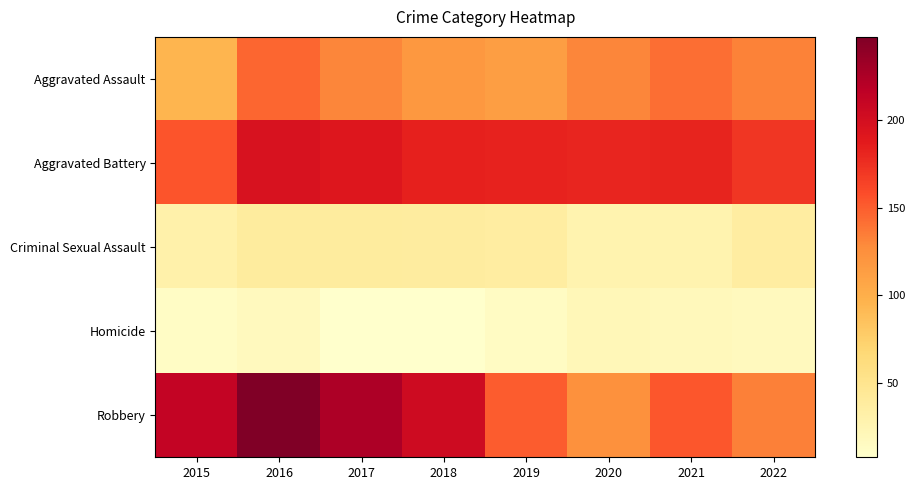

List the series in order of their peak value, highest first.

Robbery, Aggravated Battery, Aggravated Assault, Criminal Sexual Assault, Homicide